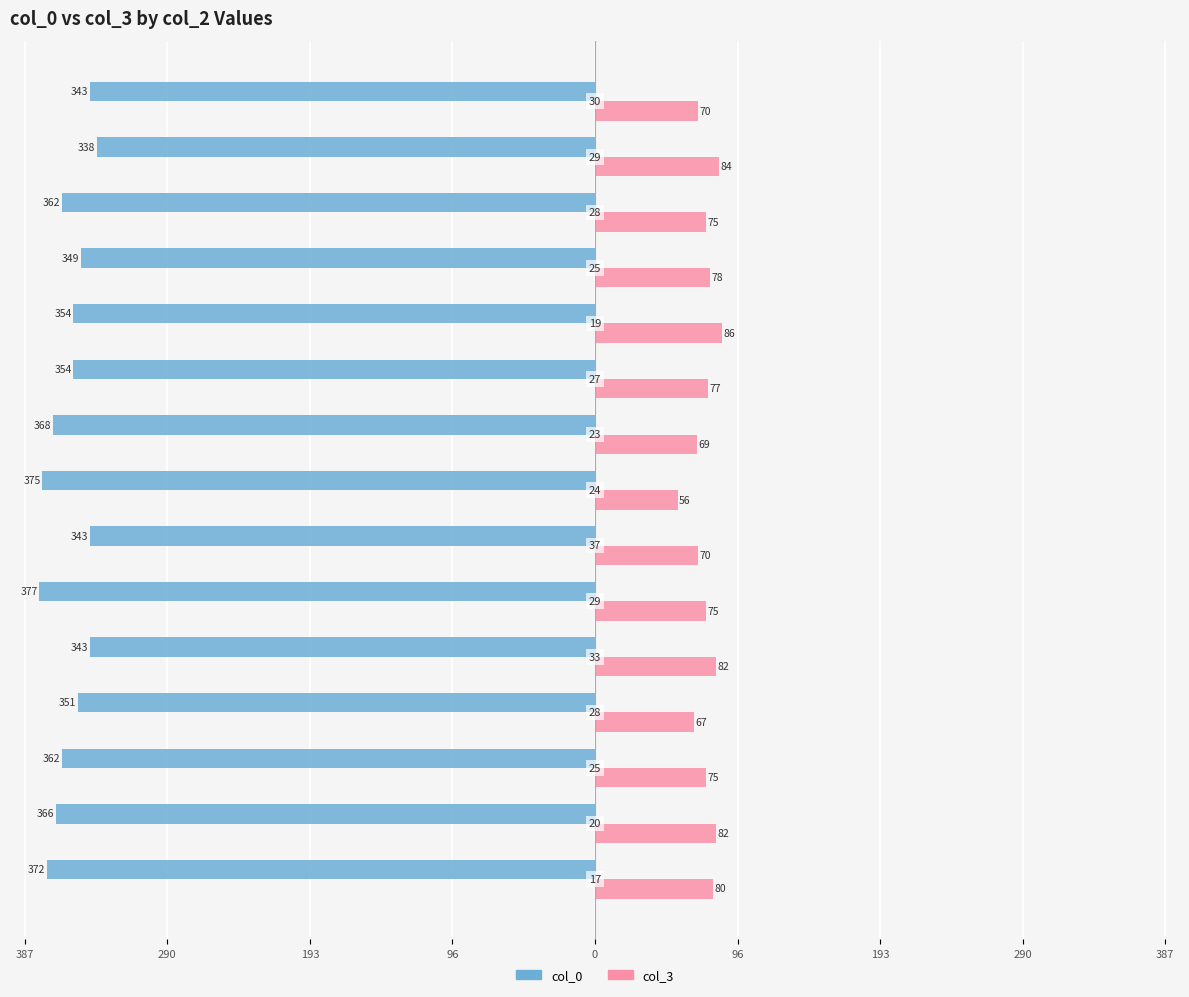

What are all the series names shown in the legend?

col_0, col_3